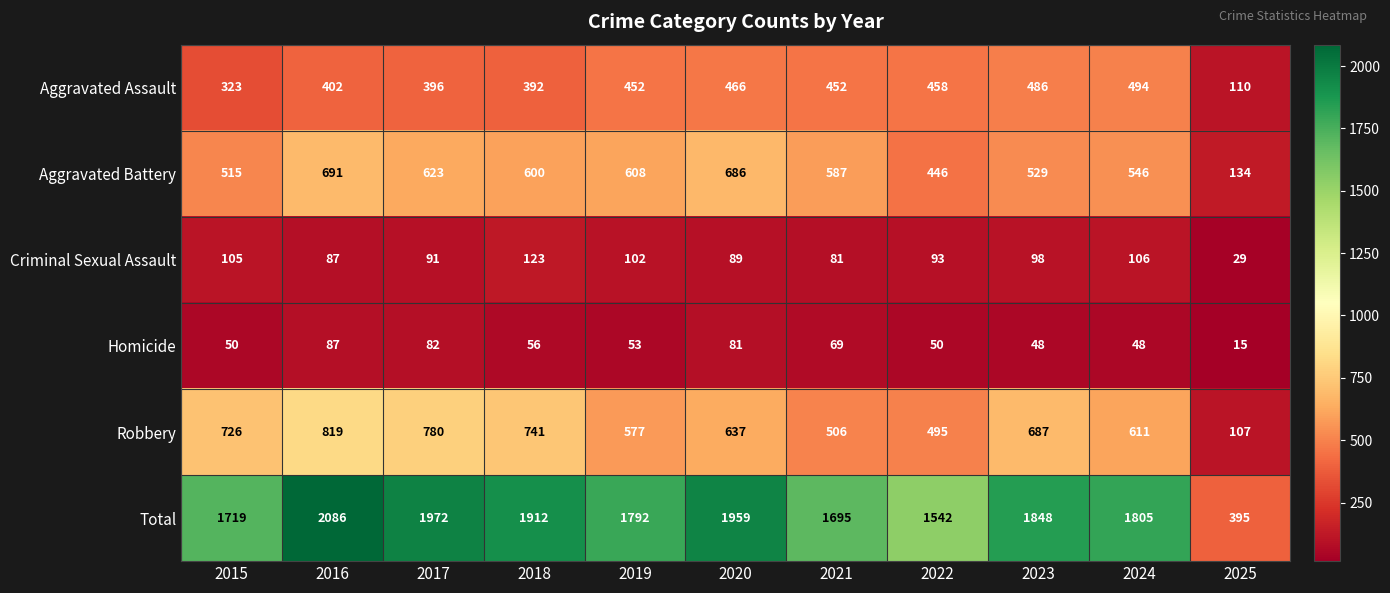

The Aggravated Battery series shows 299 at 2021. True or false?

False